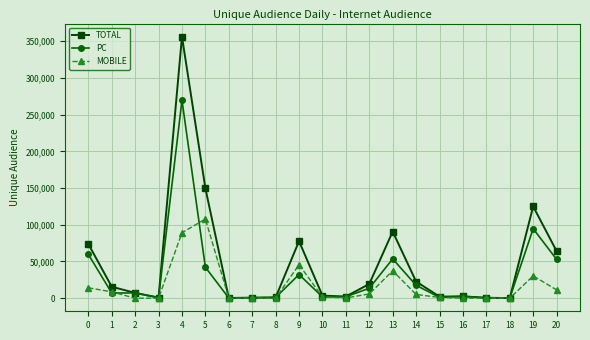

After their last crossing, which series has the higher values: MOBILE or PC?

PC